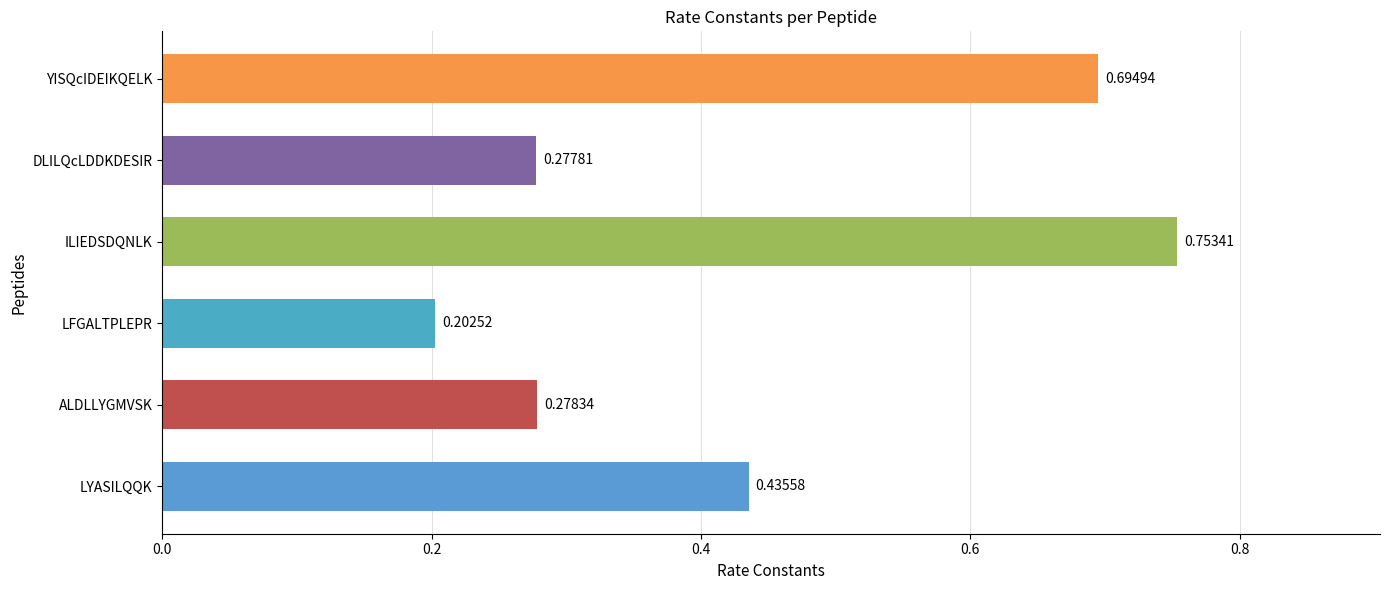

Rank the categories by value from lowest to highest.

LFGALTPLEPR, DLILQcLDDKDESIR, ALDLLYGMVSK, LYASILQQK, YISQcIDEIKQELK, ILIEDSDQNLK